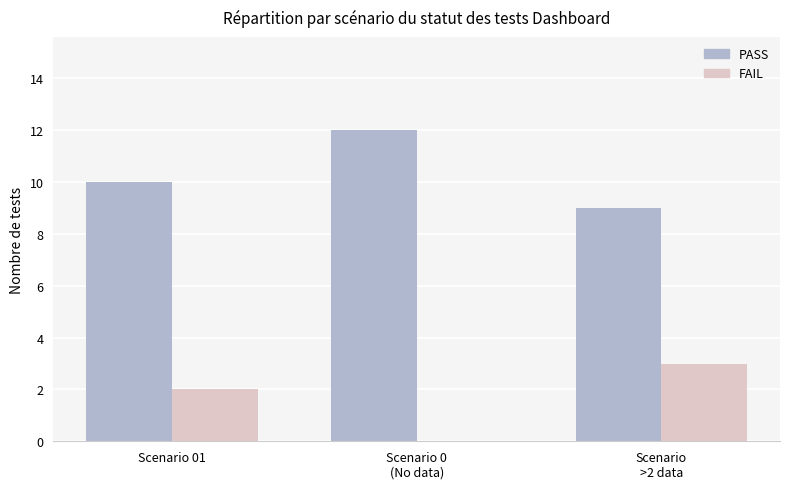

Are the bars grouped side by side (vs. stacked)?

Yes